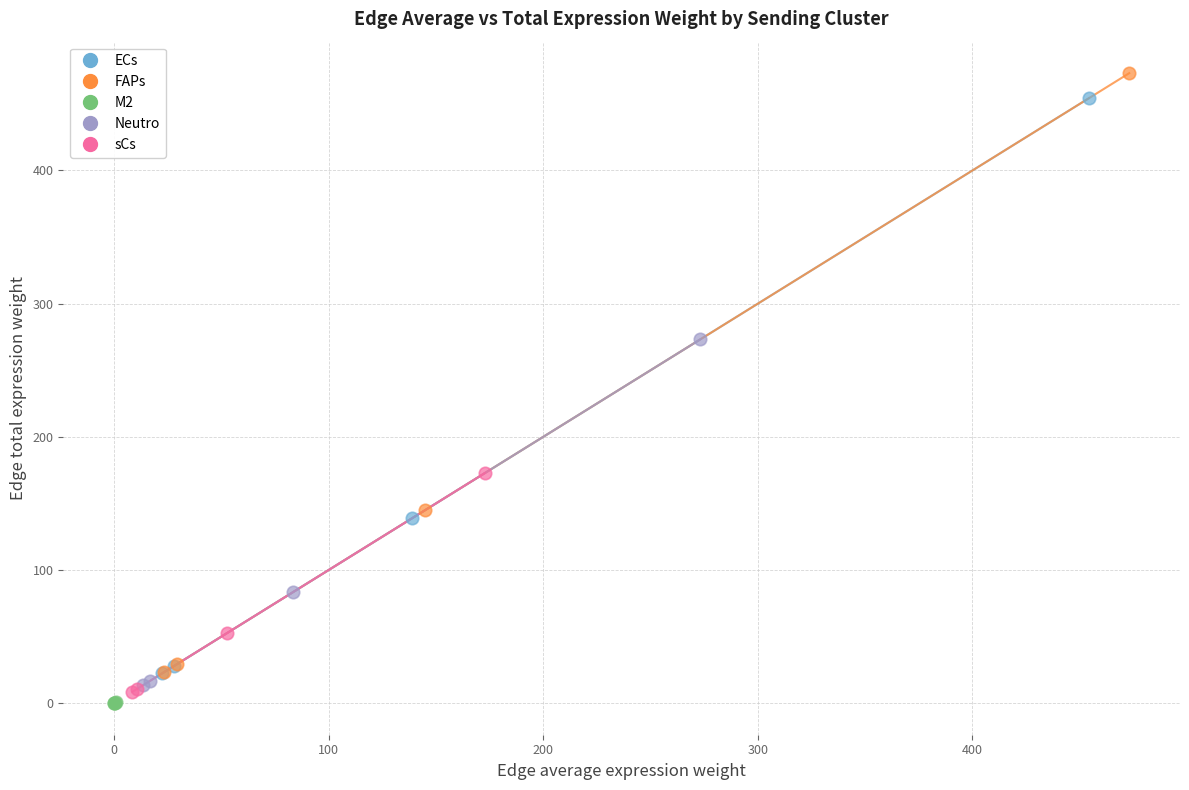

What are all the series names shown in the legend?

ECs, FAPs, M2, Neutro, sCs